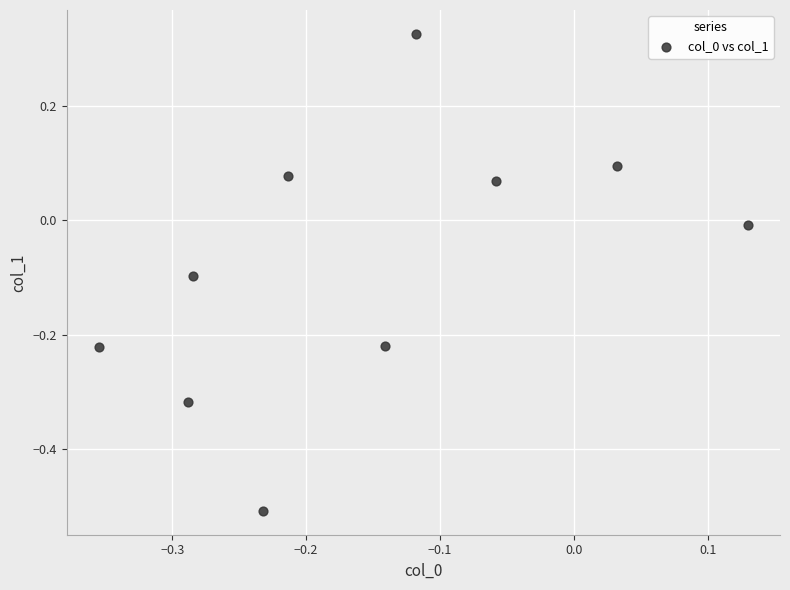

What is the range of X values (max minus min)?

0.5